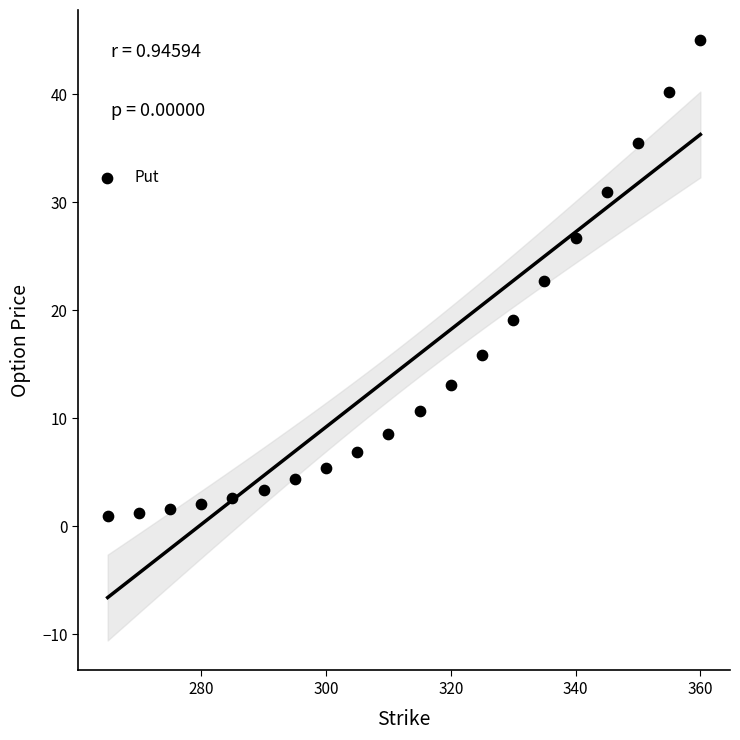

What Y value in the scatter plot is closest to 22?

22.7